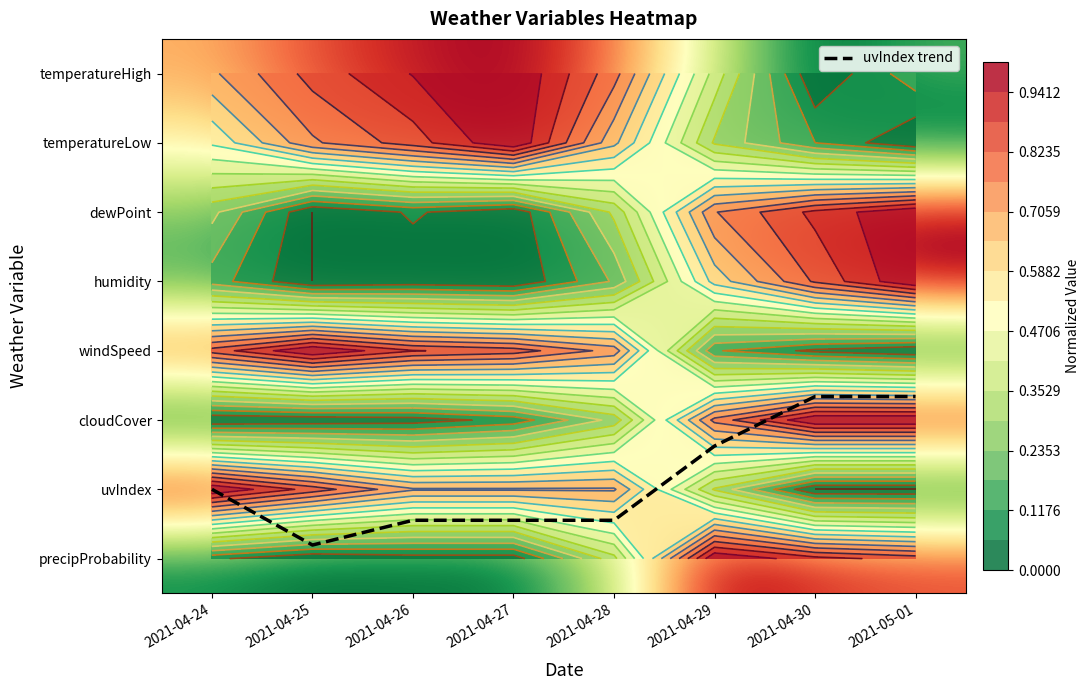

How many distinct data groups are displayed?

9